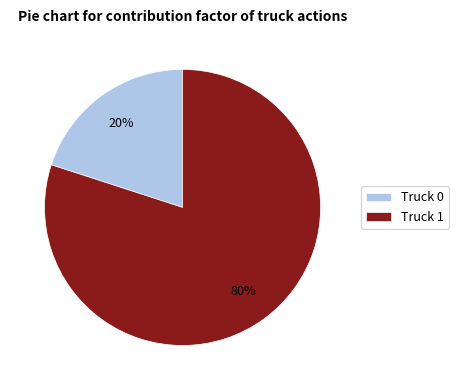

Which has a higher value, Truck 0 or Truck 1?

Truck 1